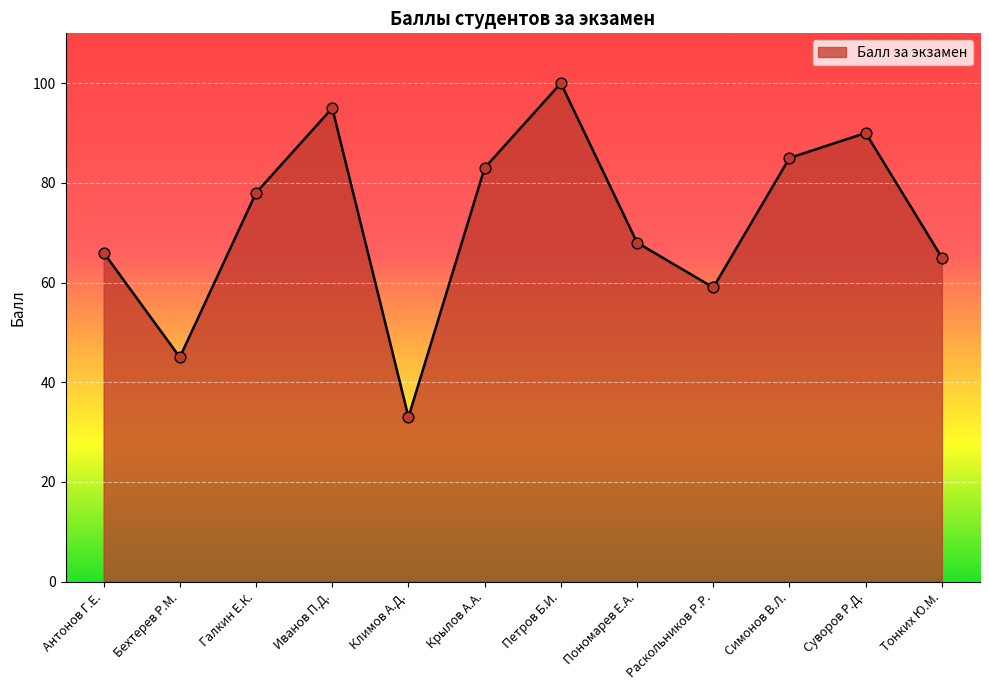

Which has a higher value, Пономарев Е.А. or Галкин Е.К.?

Галкин Е.К.